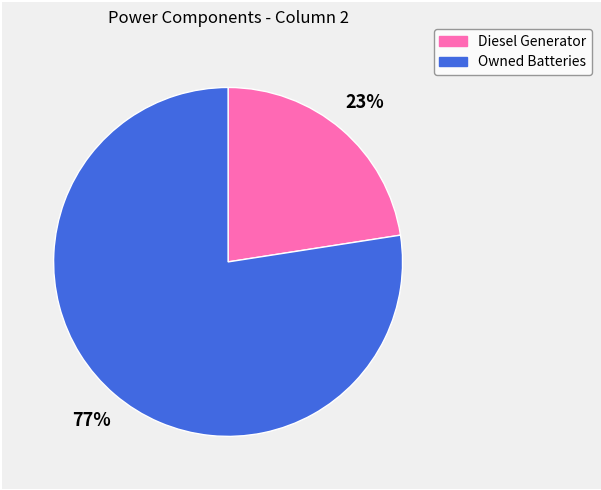

To the nearest percent, what is the average slice percentage?

50%